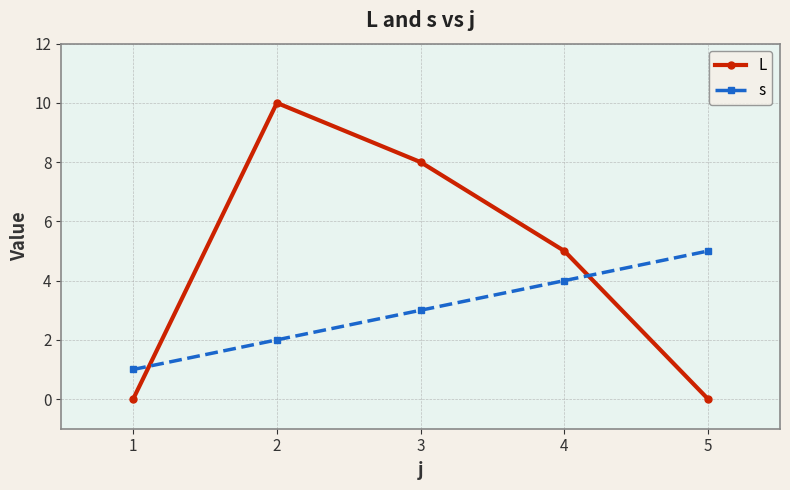

How many intersections are there between s and L?

2